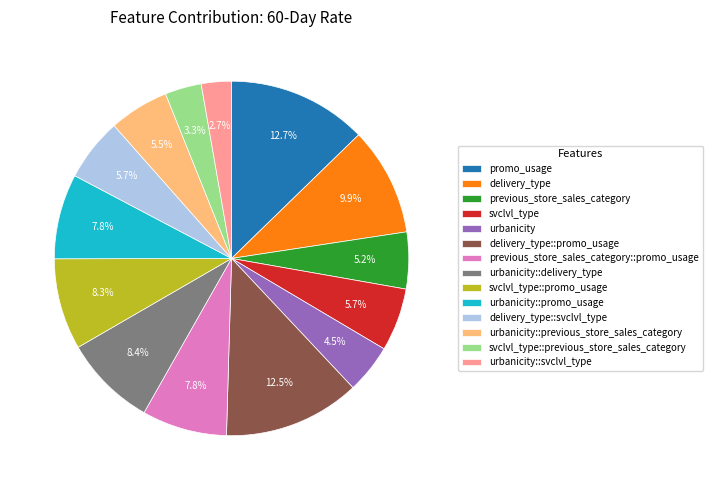

How many slices are in this pie chart?

14